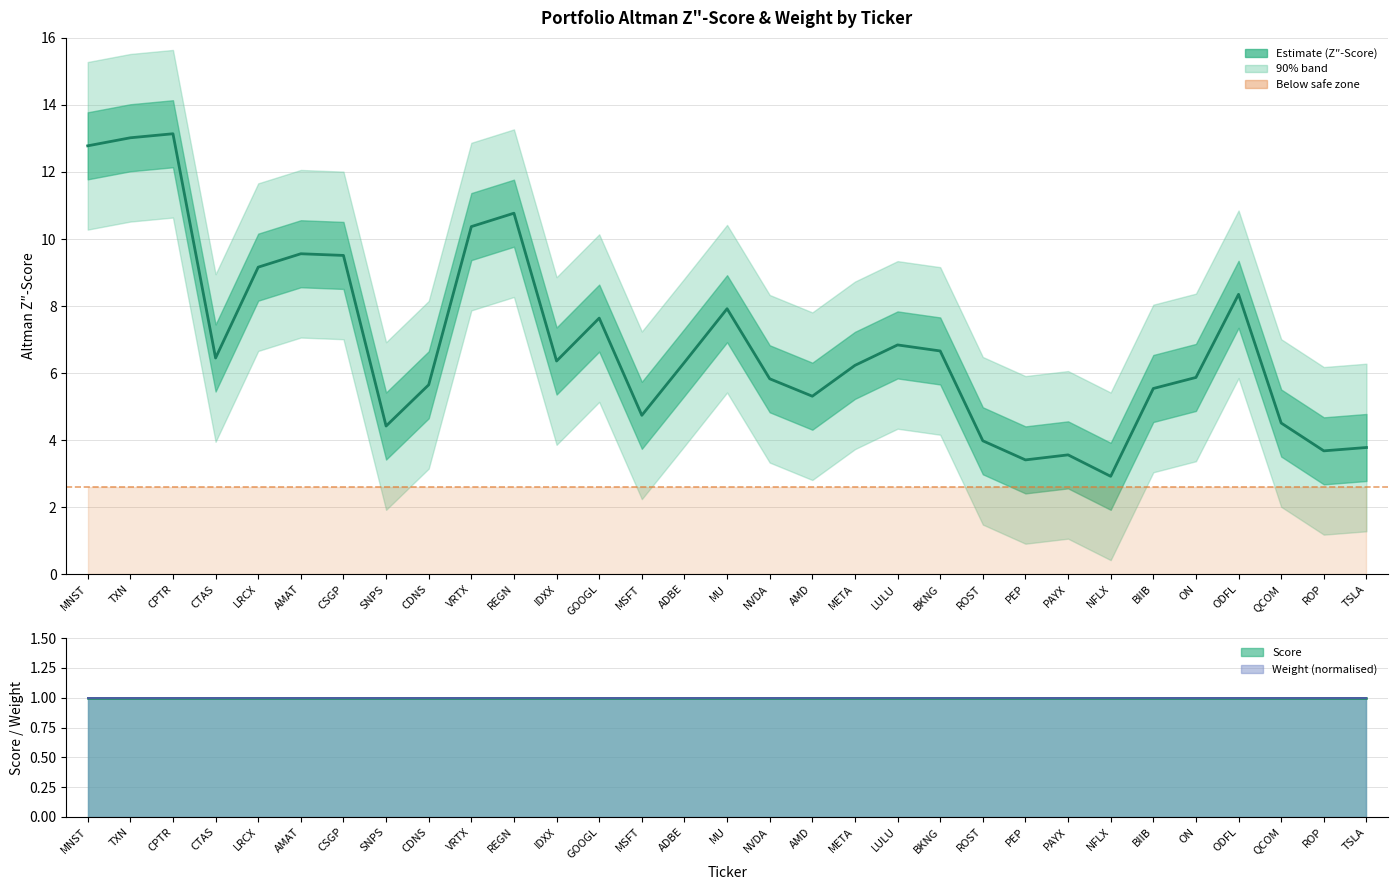

What is the value of the 4th point from the left?

6.5